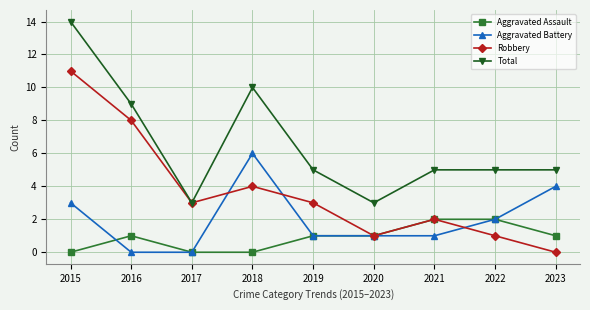

How many distinct data groups are displayed?

4